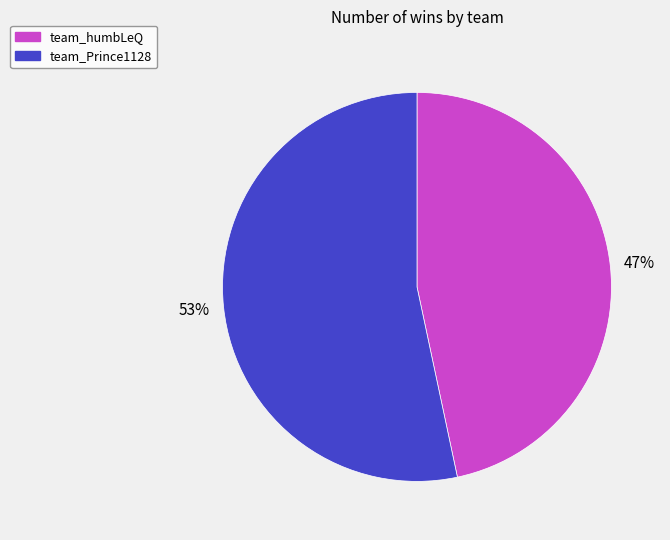

Is it true that team_humbLeQ is 32% of the pie?

False